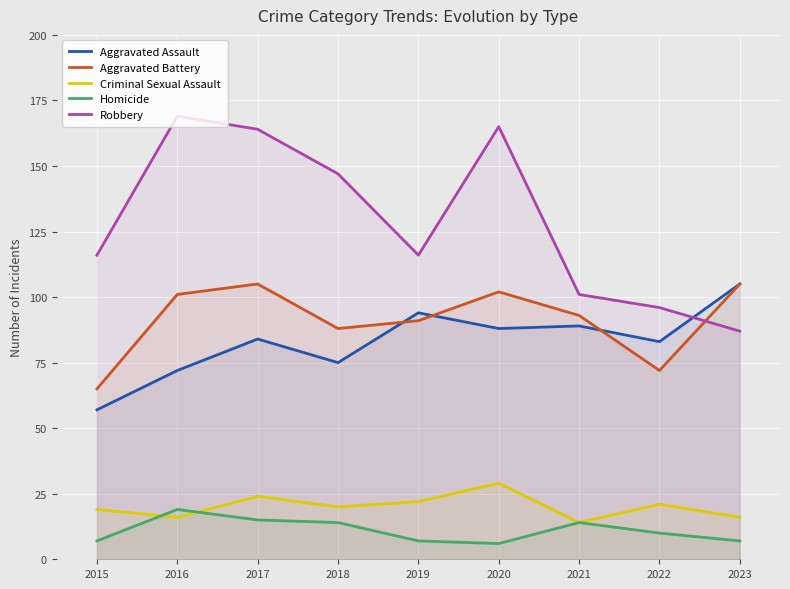

Rank the series at 2021 from lowest to highest value.

Criminal Sexual Assault, Homicide, Aggravated Assault, Aggravated Battery, Robbery